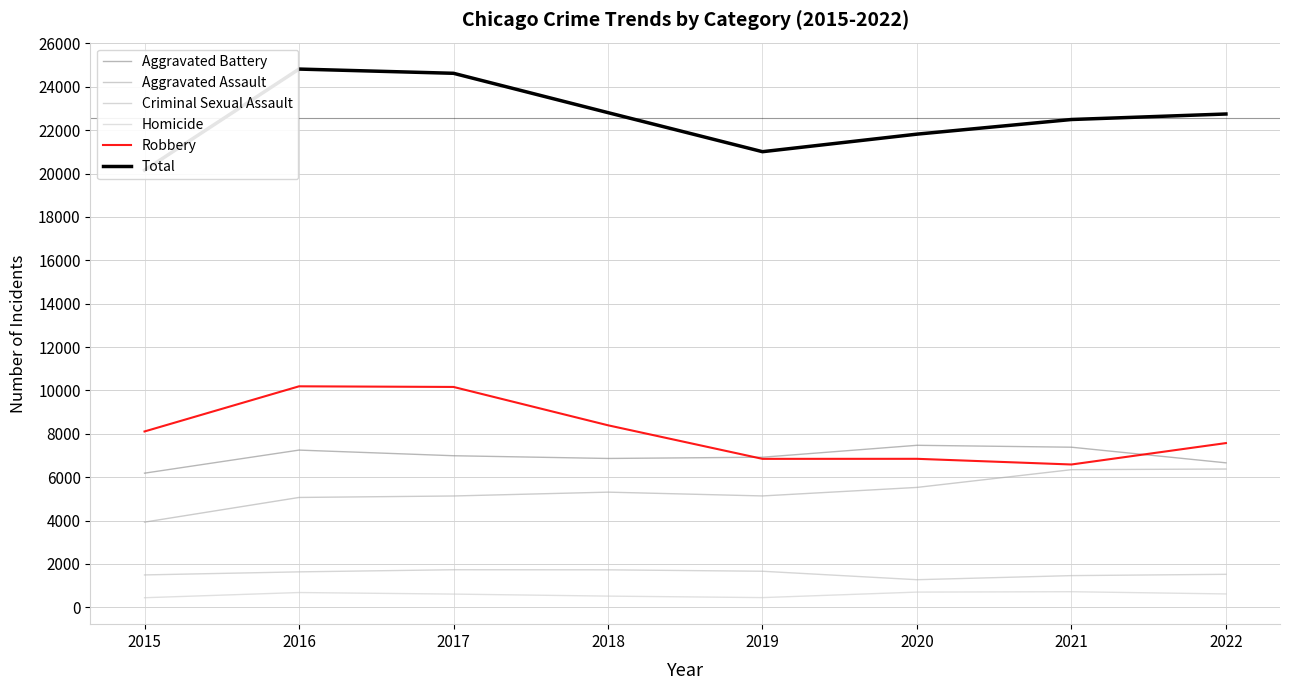

At which label is Total closest to 22486?

2021